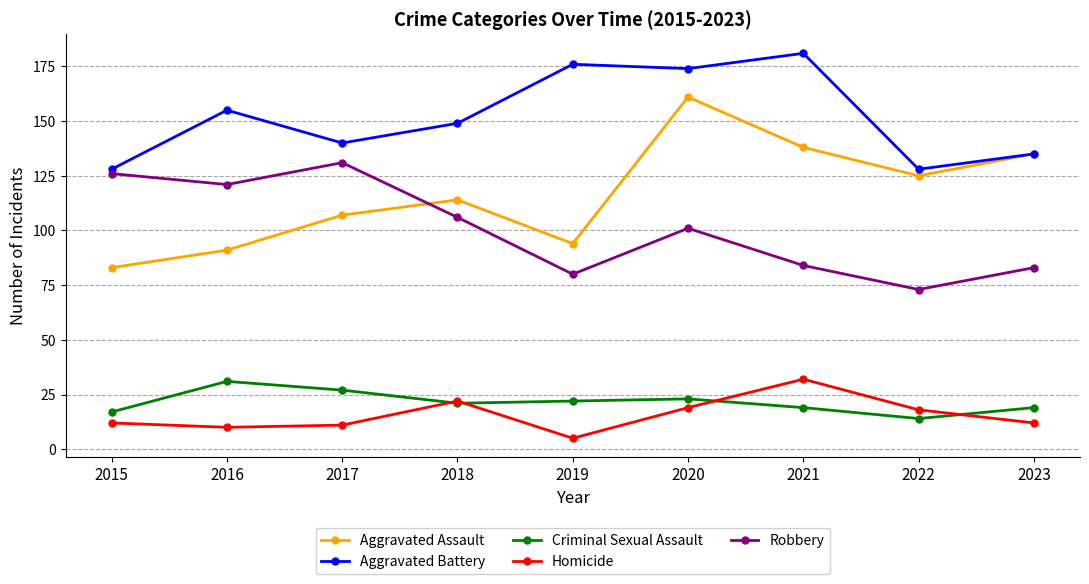

What is the lowest value of the Criminal Sexual Assault series?

14